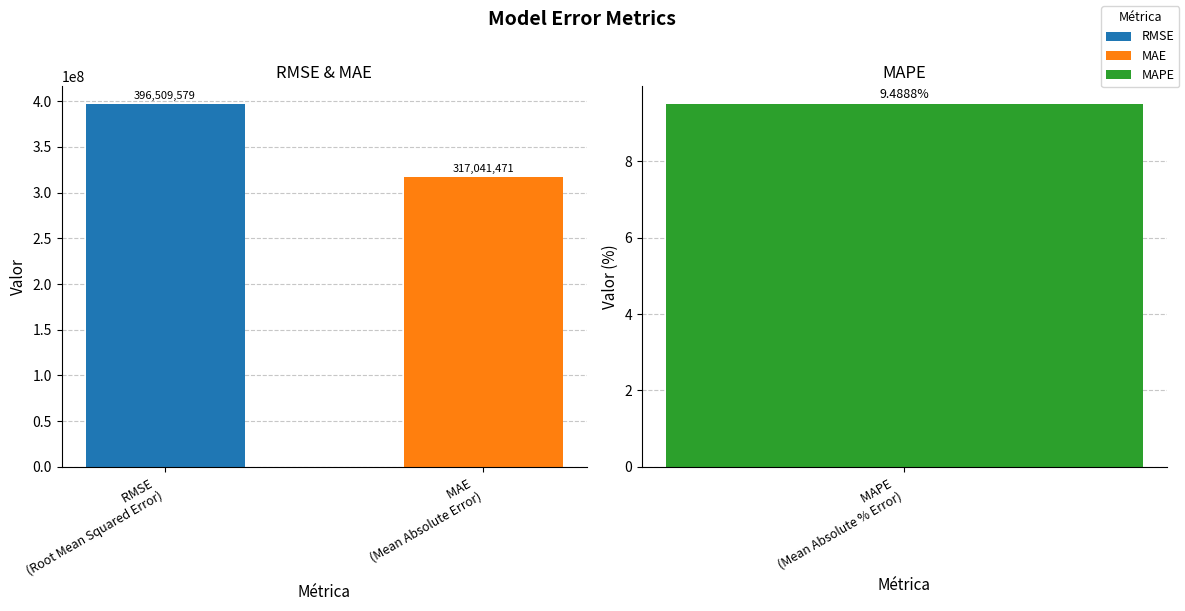

Which label corresponds to the smallest value in the chart?

MAE 
(Mean Absolute Error)